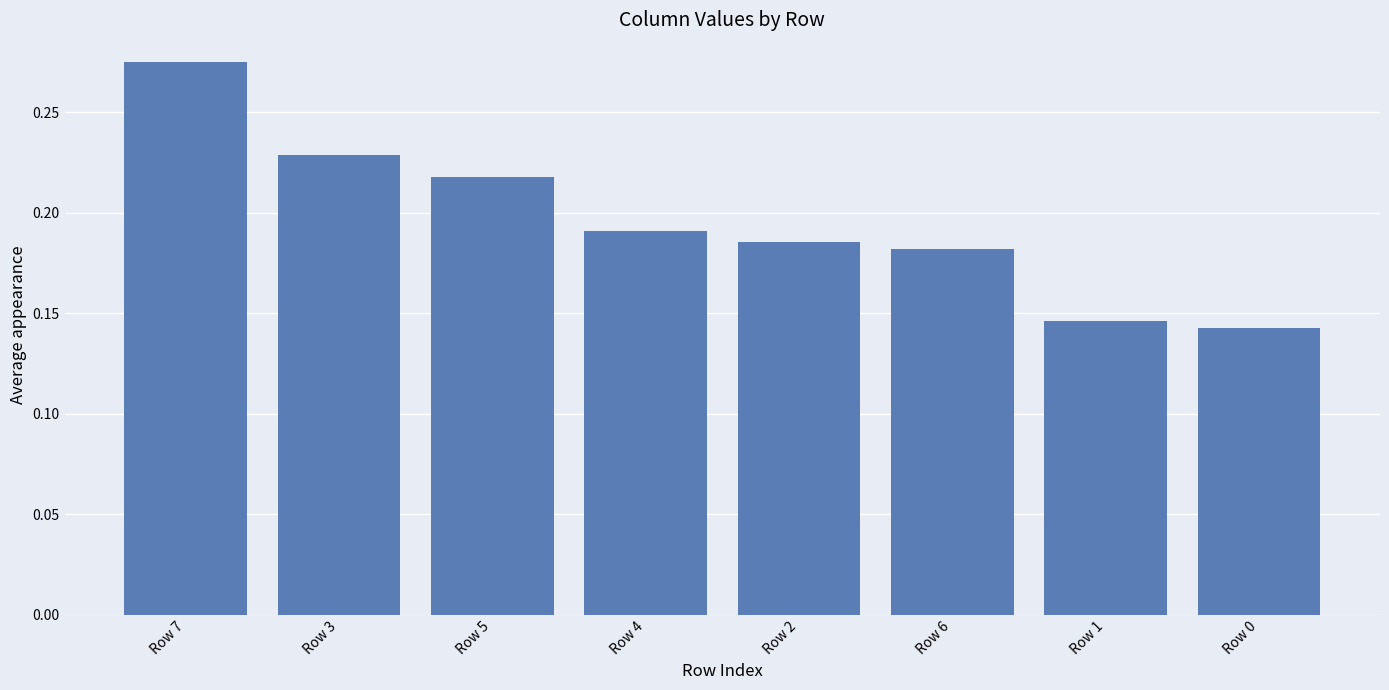

Which category has the highest value across all series?

Row 7